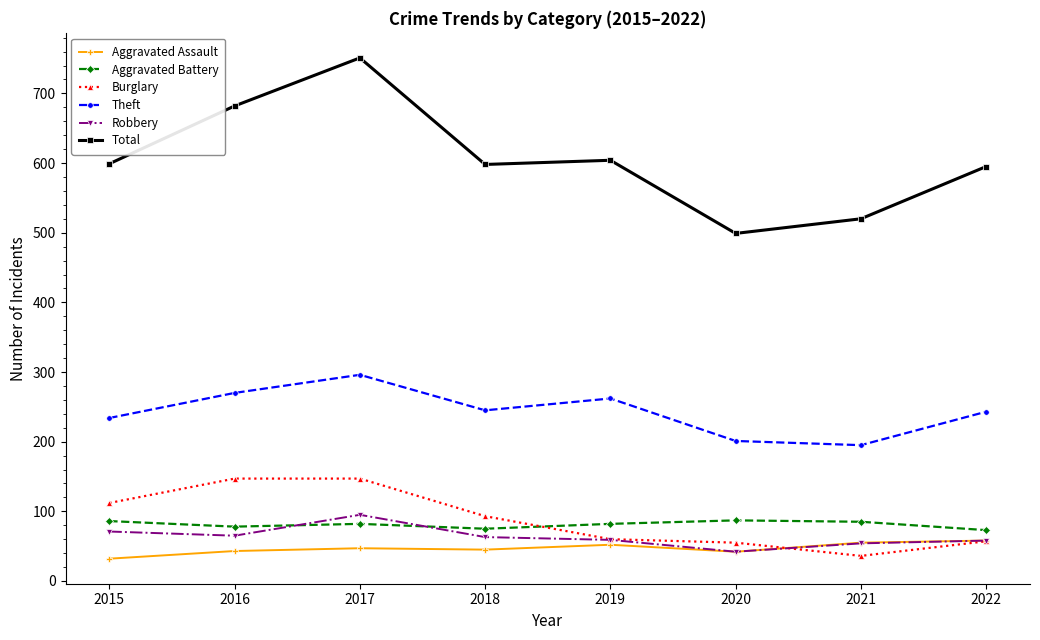

What is the smallest value displayed?

32